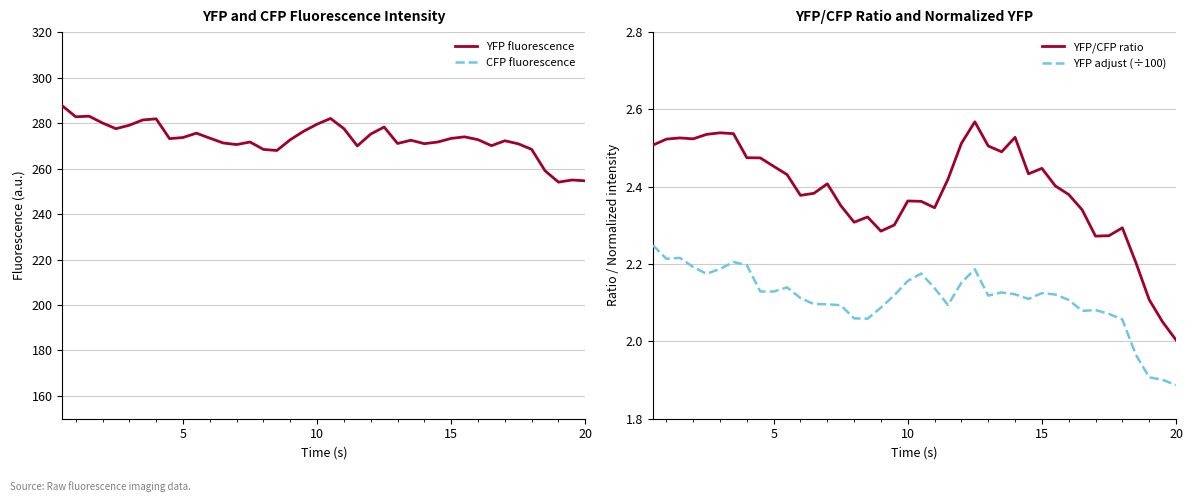

What is the maximum value for YFP fluorescence?

287.6